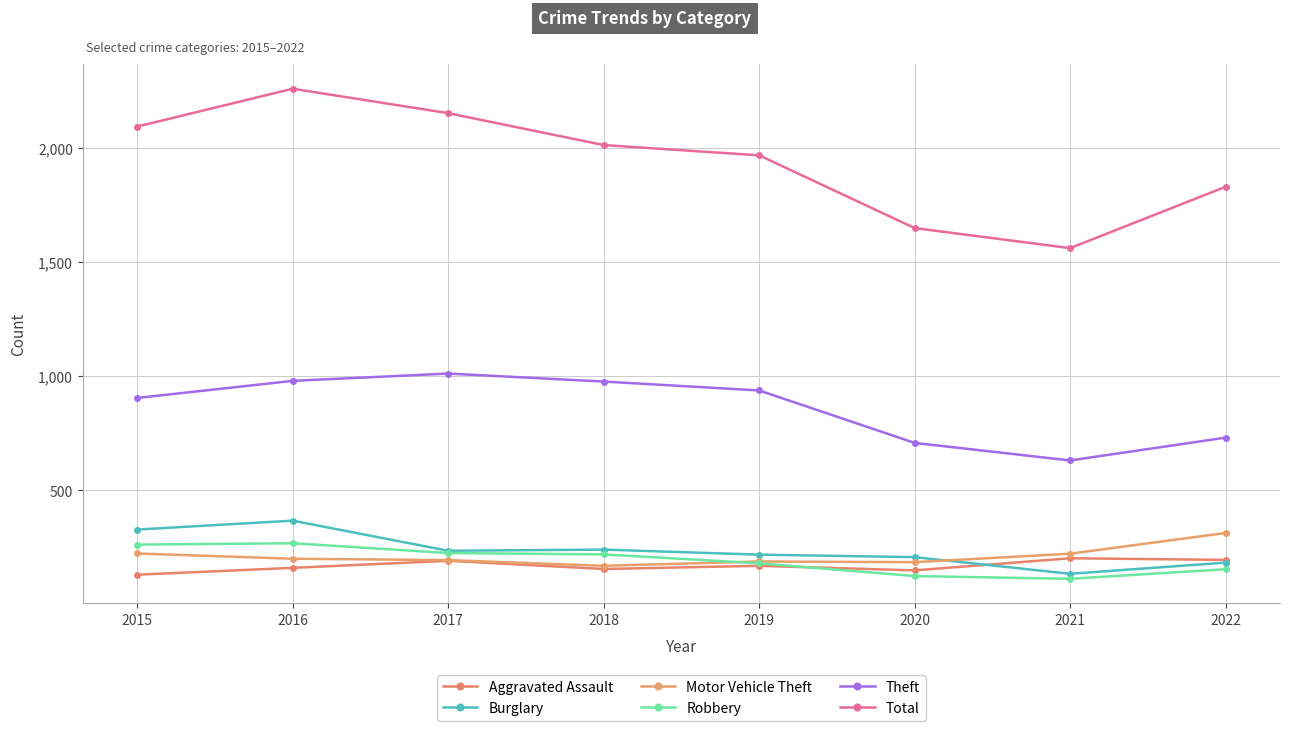

What are all the series names shown in the legend?

Aggravated Assault, Burglary, Motor Vehicle Theft, Robbery, Theft, Total